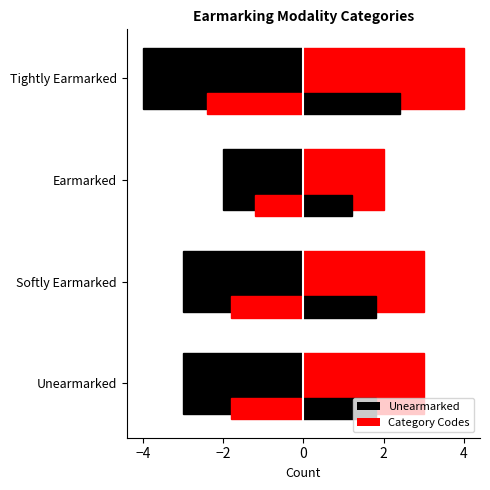

Rank the categories by value from highest to lowest.

Tightly Earmarked, Unearmarked, Softly Earmarked, Earmarked